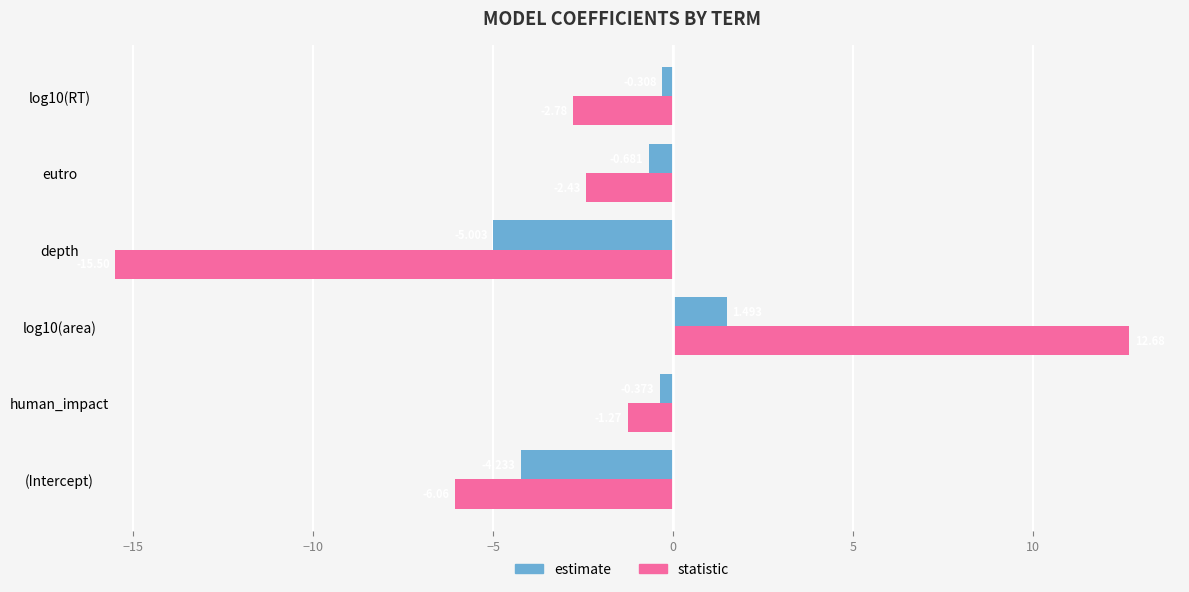

Which series has the widest spread of values?

statistic